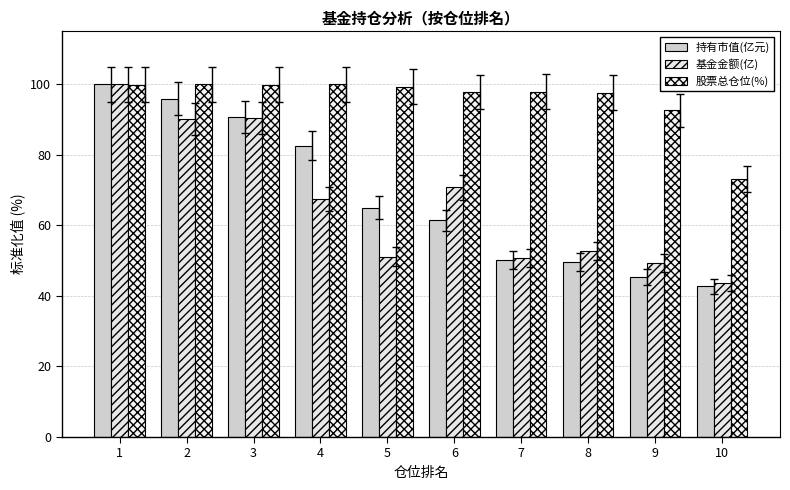

What is the sum of all 股票总仓位(%) values?

957.9